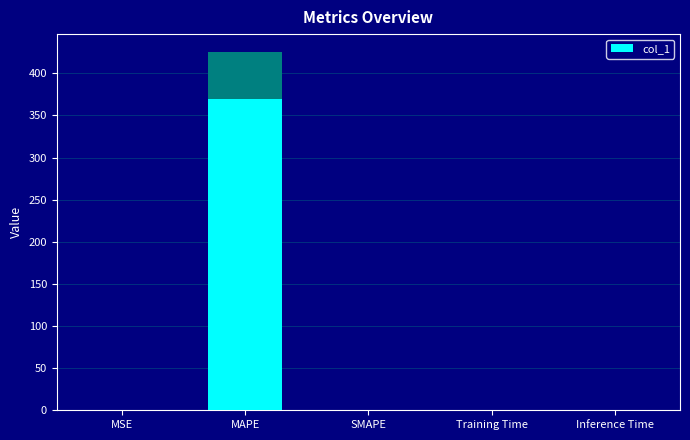

What is the label of the 2nd bar from the left?

MAPE